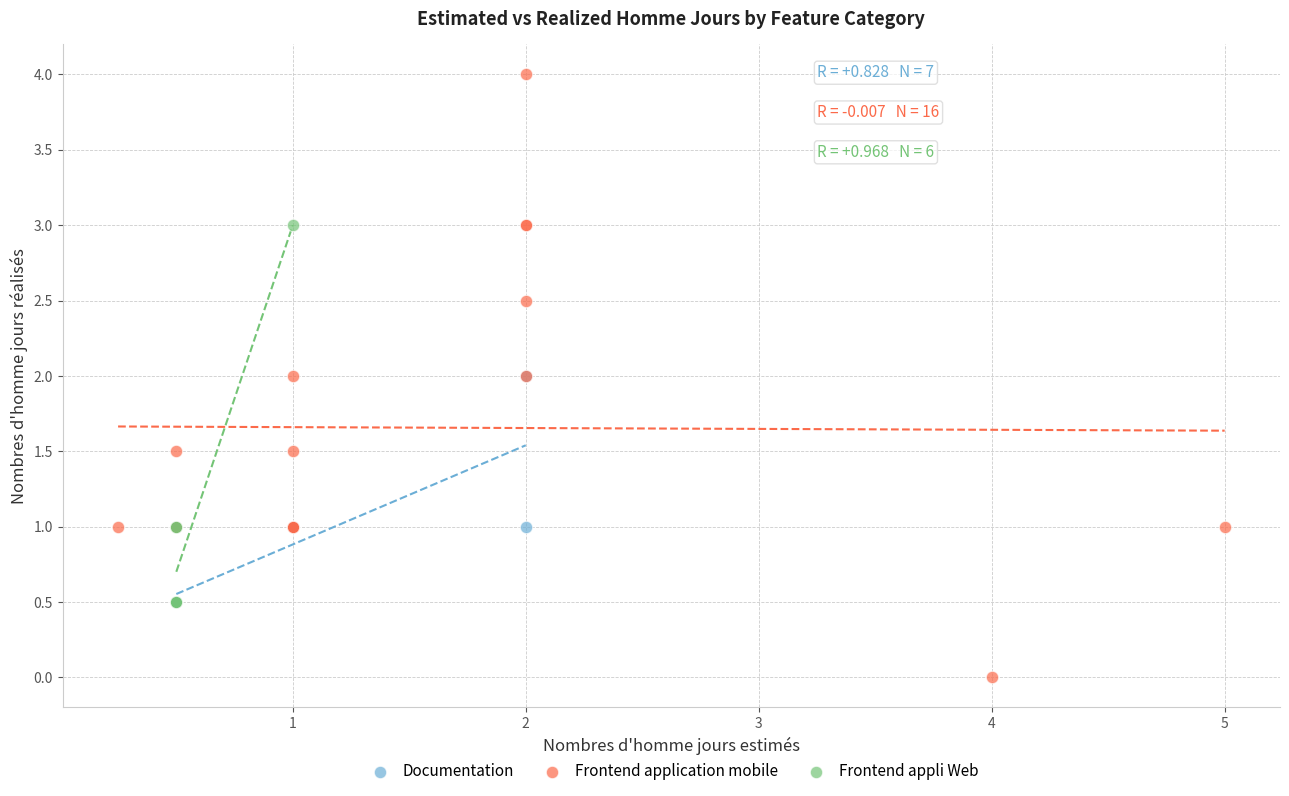

Which series has the widest spread of Y values?

Frontend application mobile